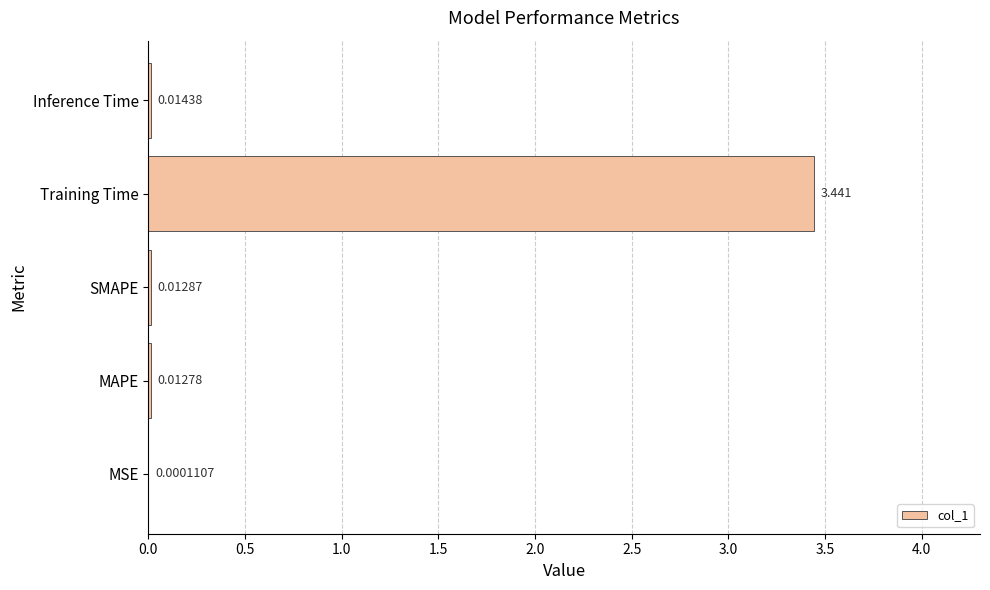

At which category does the chart reach its peak across all series?

Training Time